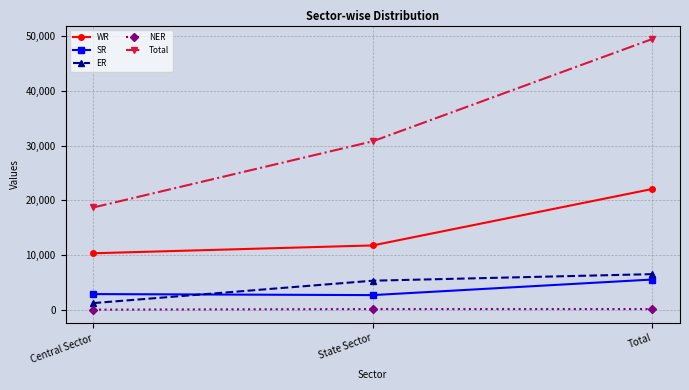

What is the sum of the SR values at Total and State Sector?

8174